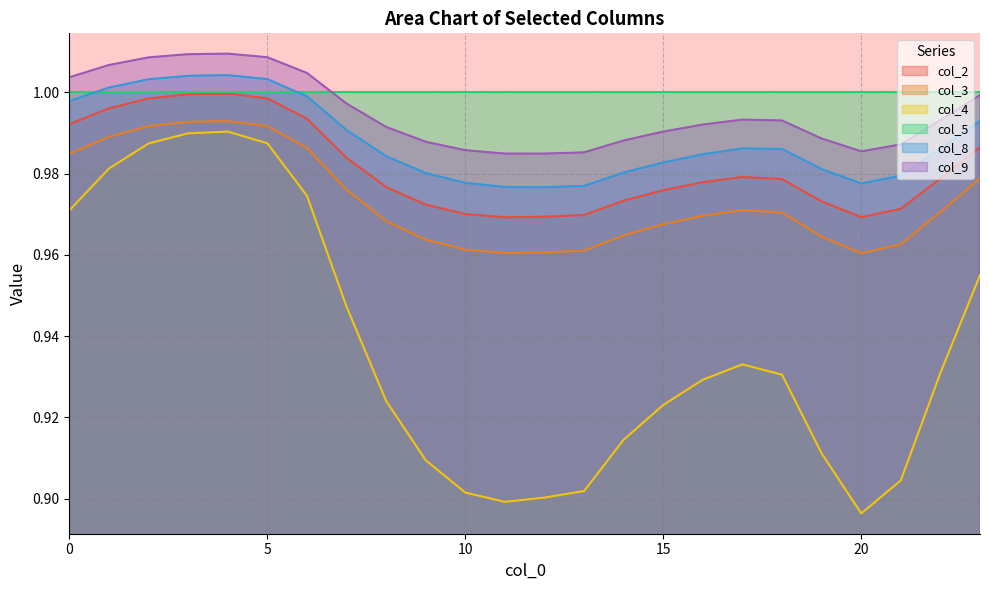

Where is the first local minimum for col_2?

11